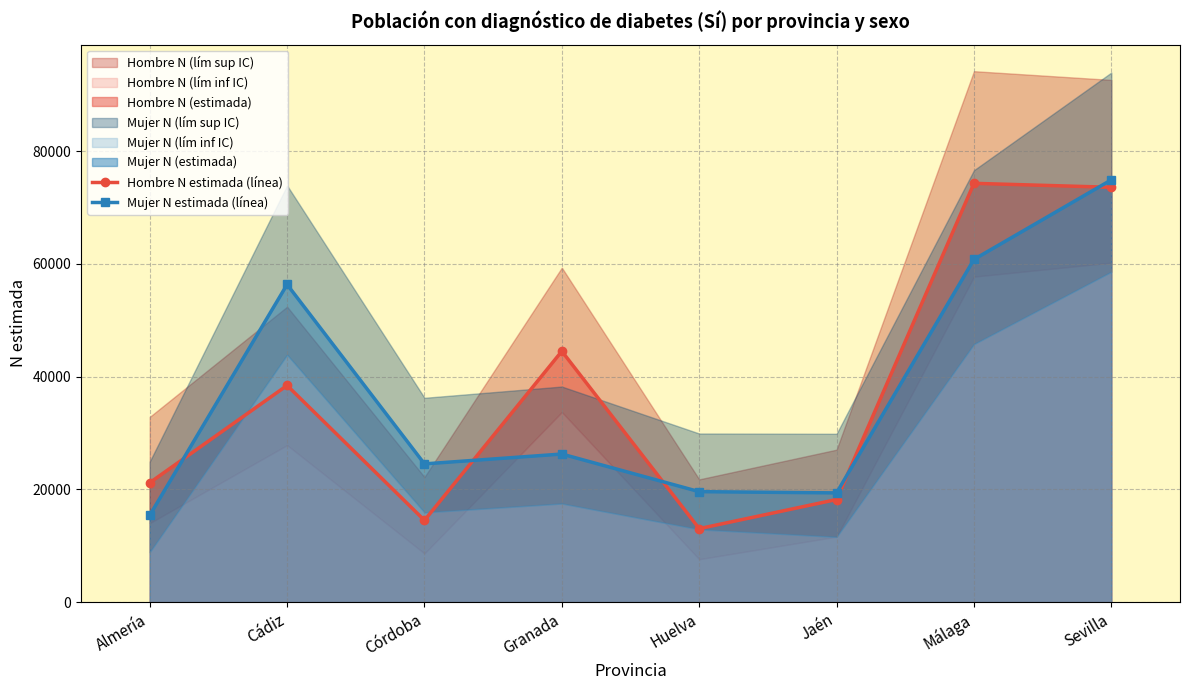

At which category does the chart reach its minimum across all series?

Huelva